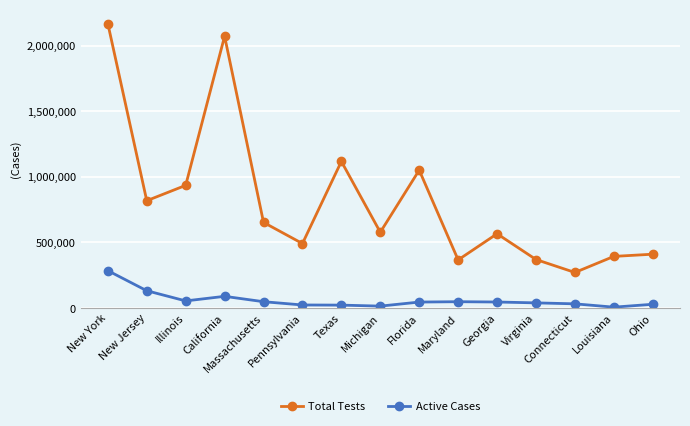

In Total Tests, how many points are lower than both neighbors (excluding endpoints)?

5